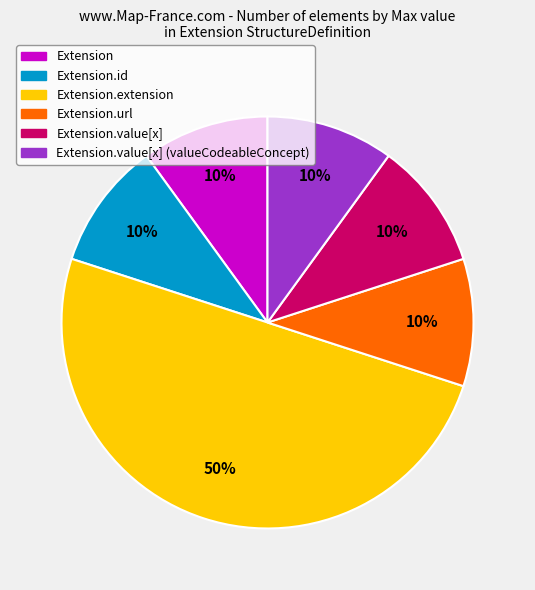

What is the largest slice in the pie chart?

Extension.extension